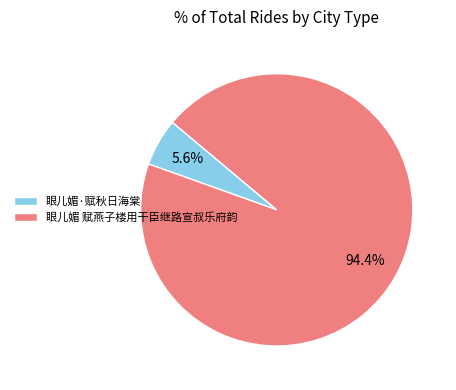

To the nearest percent, what is the difference between the 眼儿媚·赋秋日海棠 and 眼儿媚 赋燕子楼用干臣继路宣叔乐府韵 slice percentages?

89%